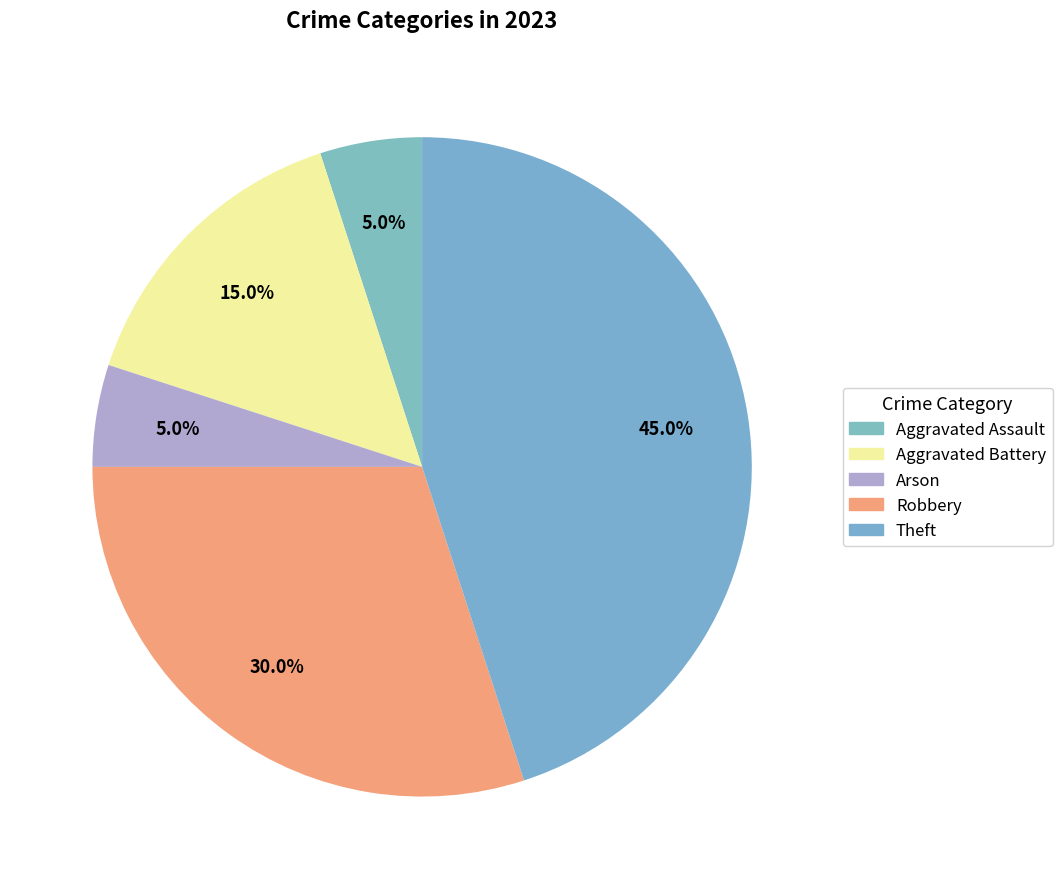

What is the largest slice in the pie chart?

Theft